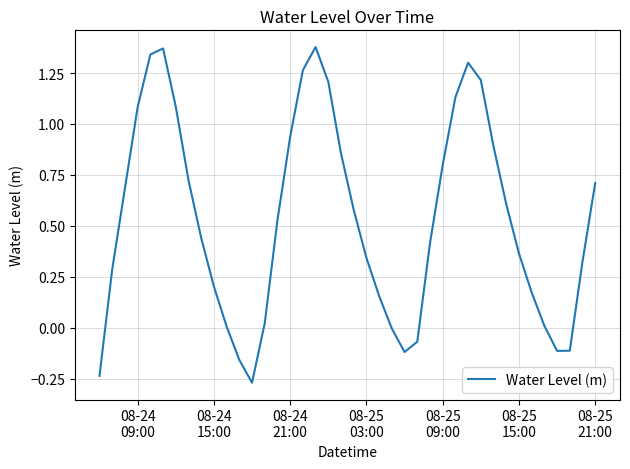

What is the difference between the maximum and minimum values?

1.6